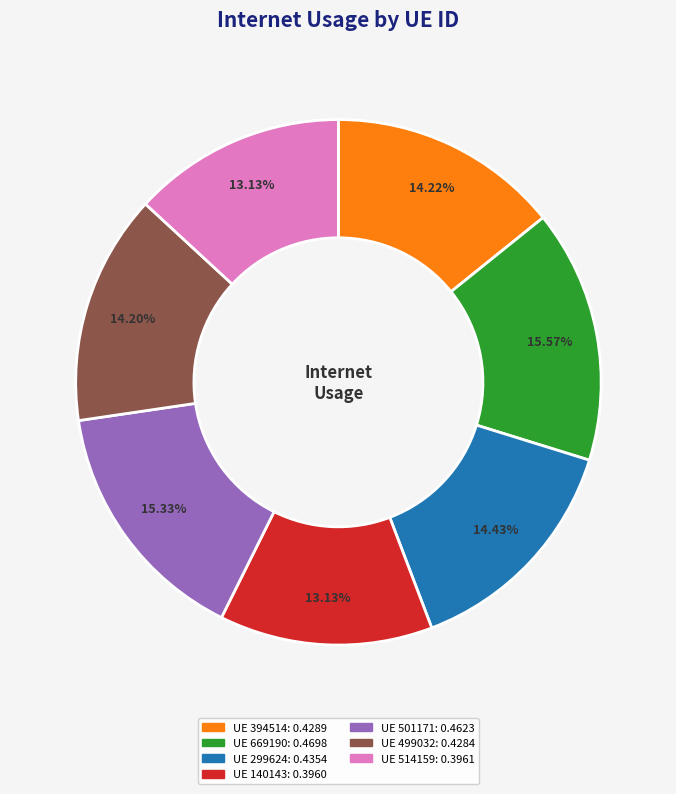

How many segments does this pie chart have?

7